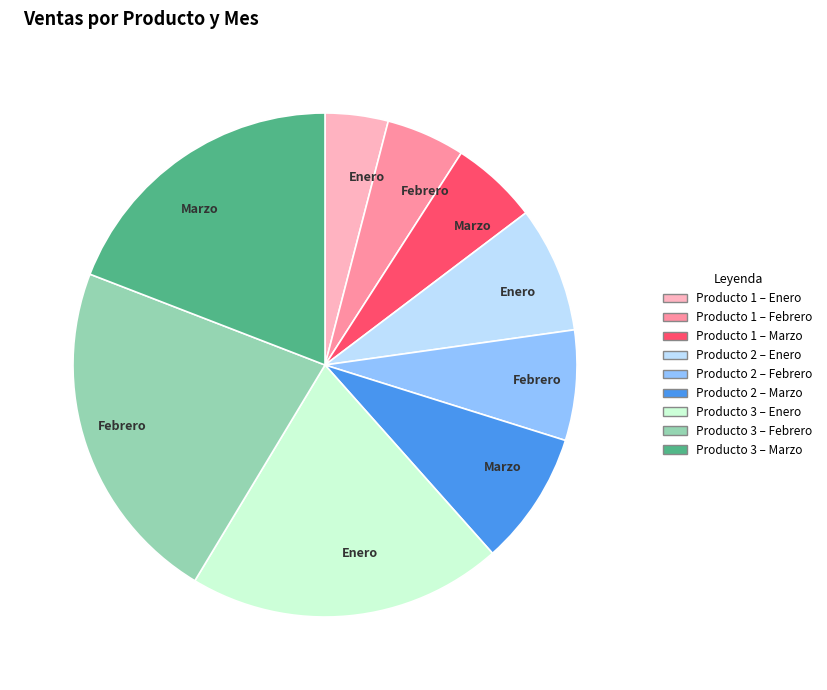

Does any single category account for the majority?

No